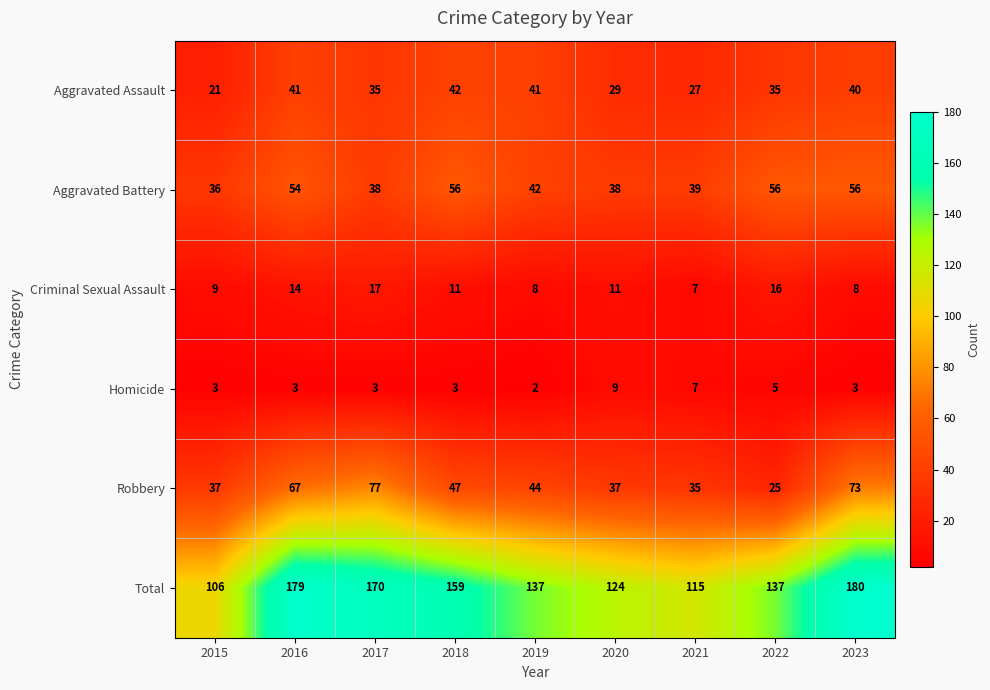

Rank the series at 2018 from lowest to highest value.

Homicide, Criminal Sexual Assault, Aggravated Assault, Robbery, Aggravated Battery, Total